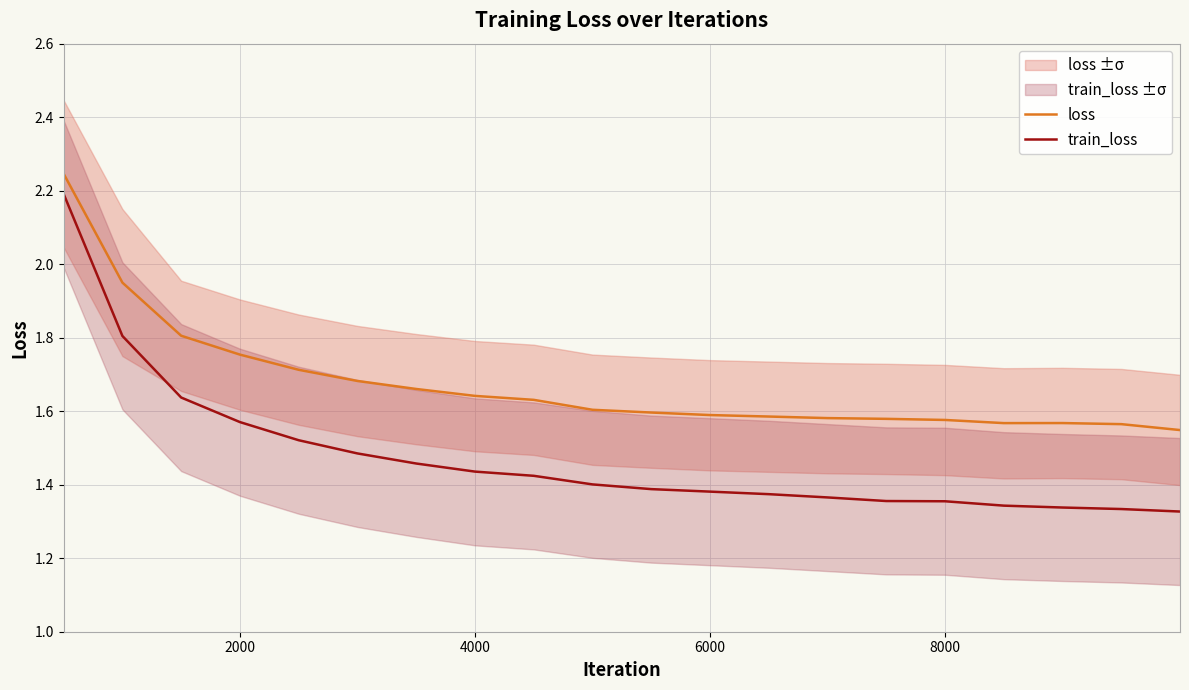

True or false: loss and train_loss intersect in this chart.

False